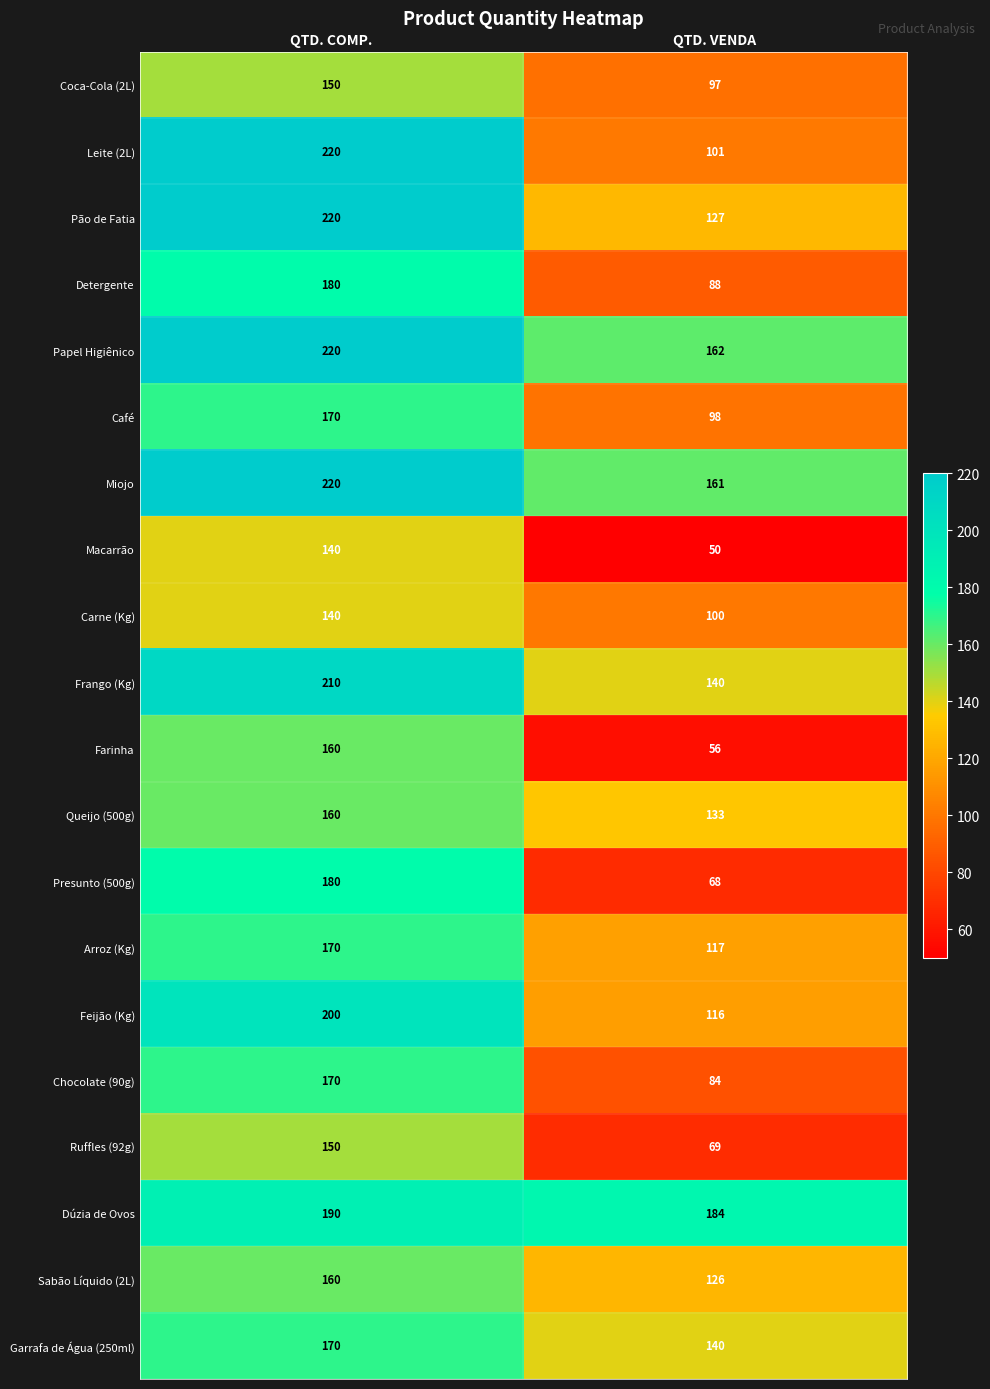

What is the difference between the maximum and minimum values in the Pão de Fatia series?

93